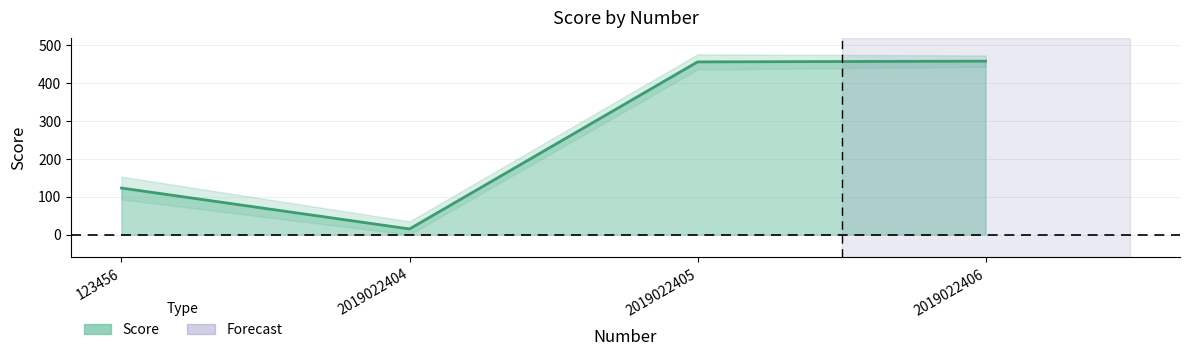

How many data points are less than 456?

2